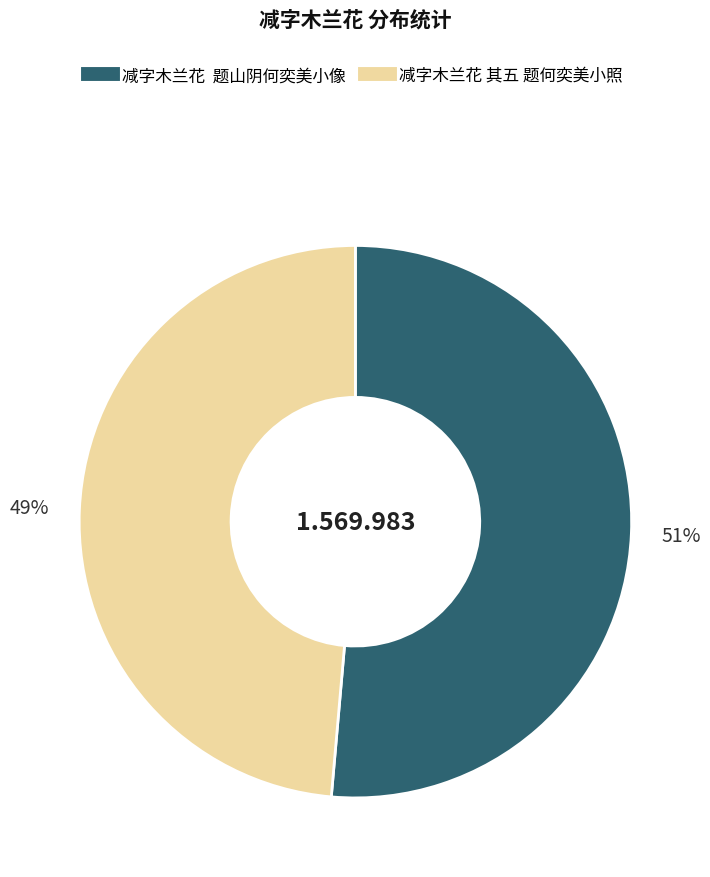

Which category has the smallest portion of the pie?

减字木兰花 其五 题何奕美小照